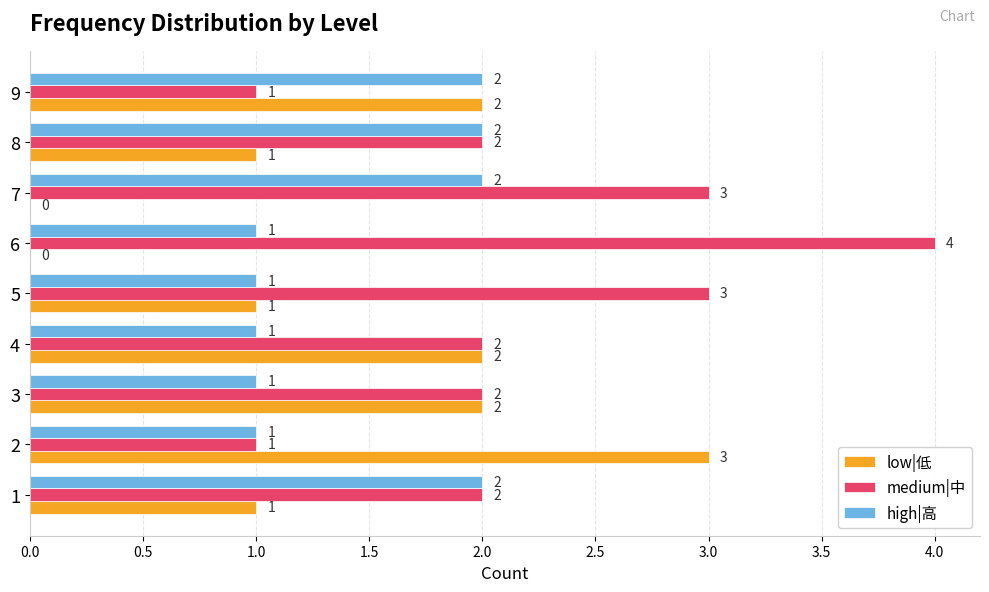

At which category does the chart reach its peak across all series?

6